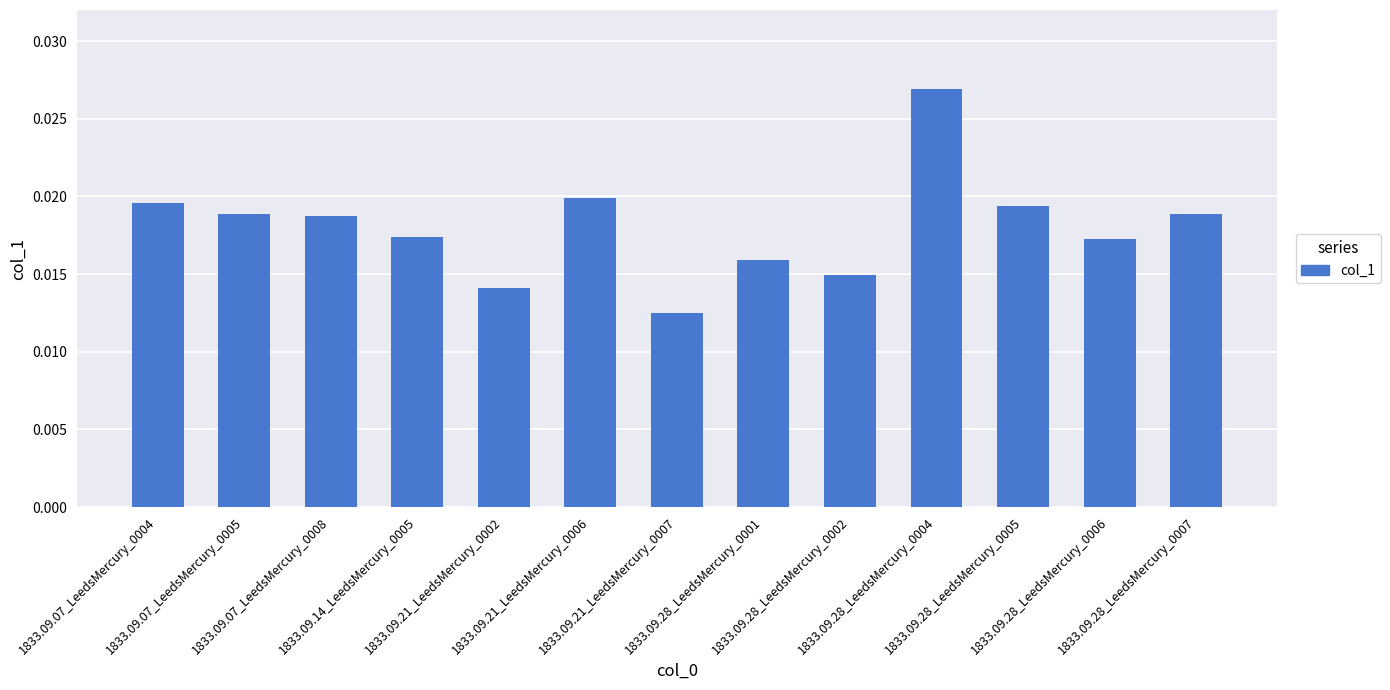

How many values are between 0 and 1?

13